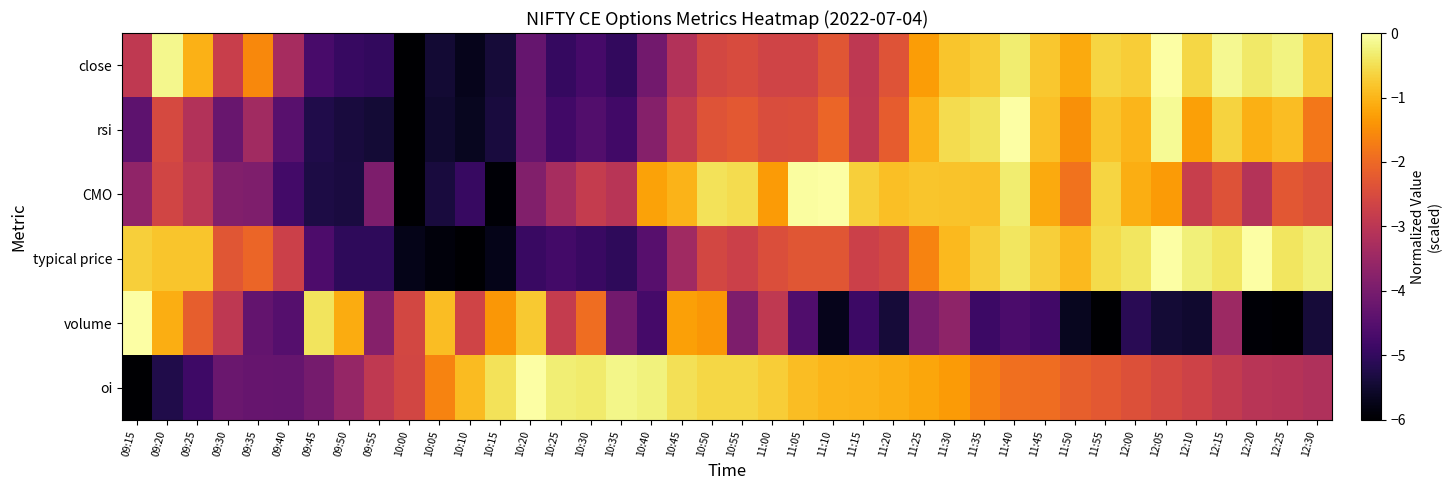

Between 09:40 and 10:10, which series saw the biggest shift?

oi